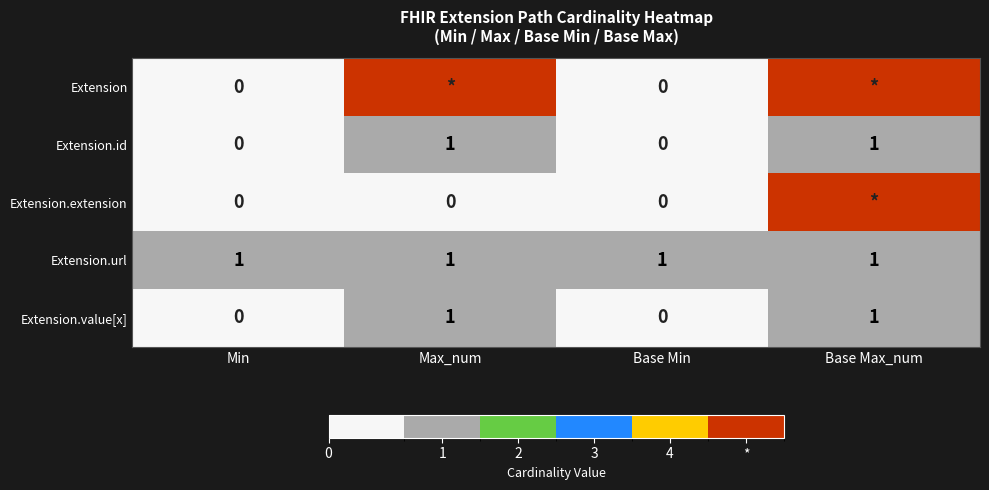

Count the Extension.id values in the range 0 to 1.

4